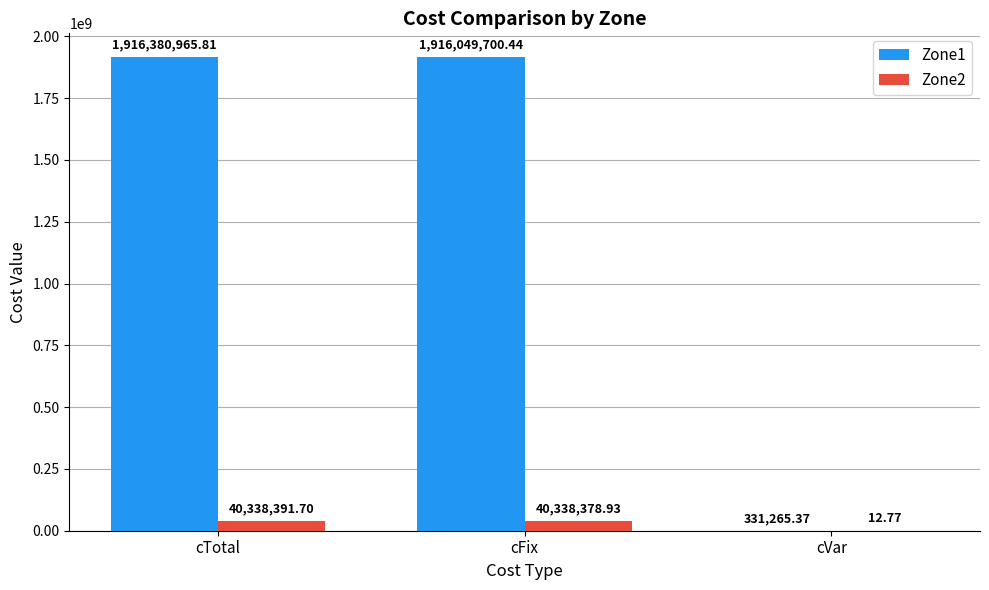

Reading right to left, transcribe all the data shown in this chart.

Zone1: 331265.4	1916049700.4	1916380965.8
Zone2: 12.8	40338378.9	40338391.7